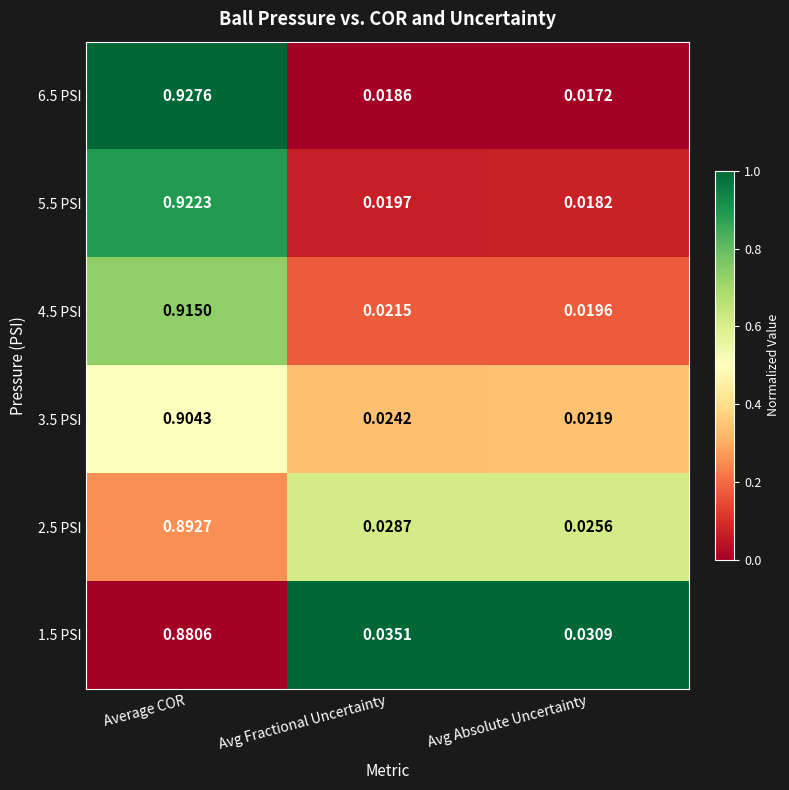

Where is 1.5 PSI nearest to the value 0?

Avg Absolute Uncertainty